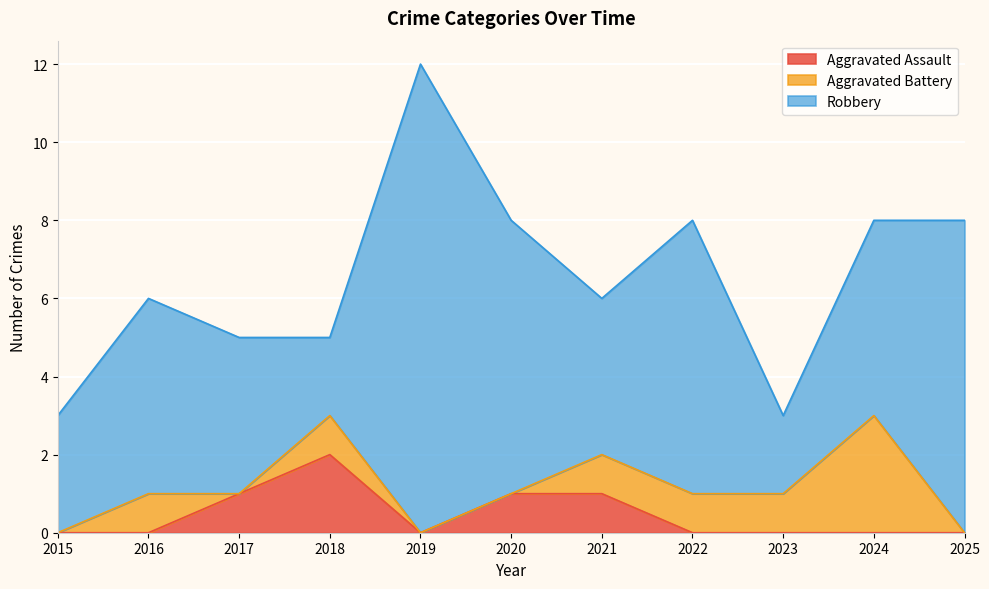

True or false: Aggravated Assault and Aggravated Battery cross at least once.

True